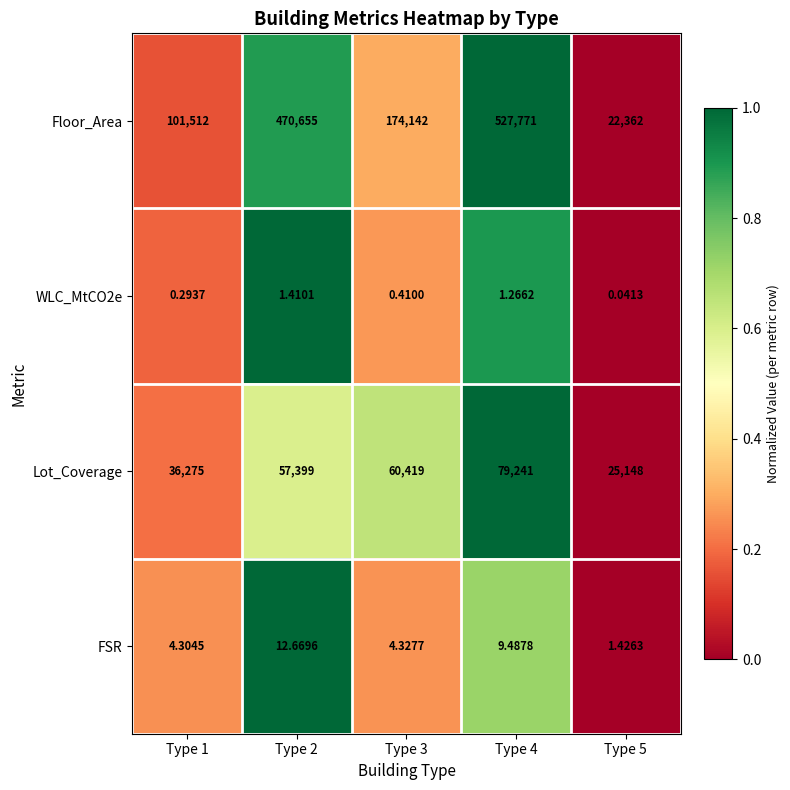

Is the value of FSR at Type 2 greater than the value of Lot_Coverage at Type 3?

No